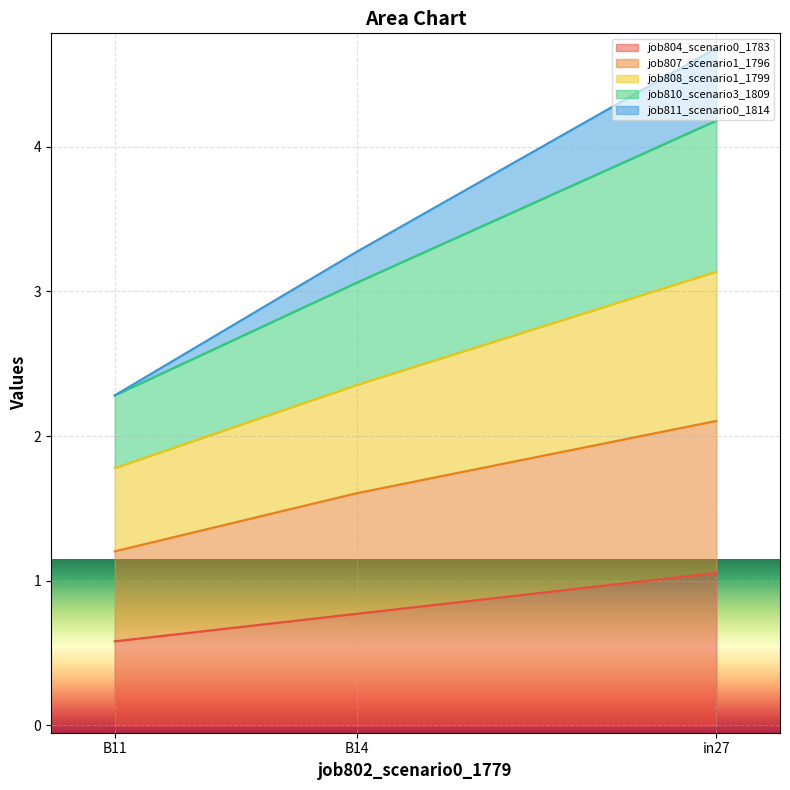

Which category has the highest value in the job804_scenario0_1783 series?

in27